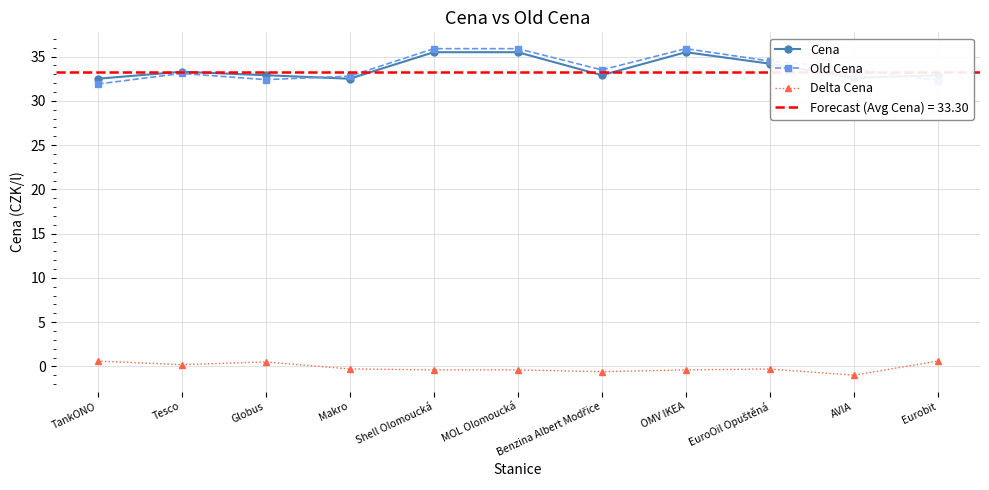

How many Delta Cena values are between 0 and 1?

4